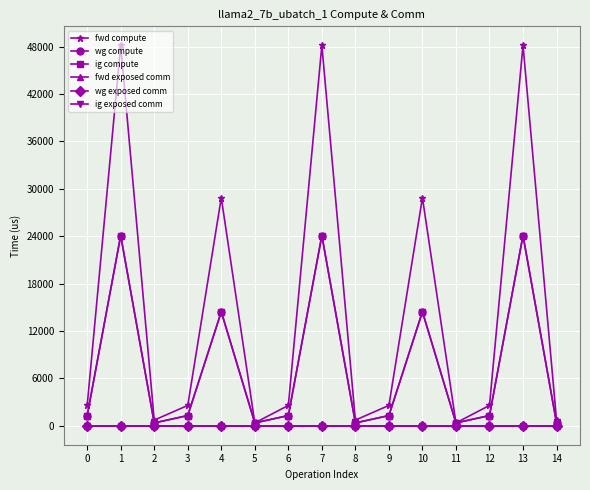

The value of wg compute at 2 is 240.5. True or false?

False